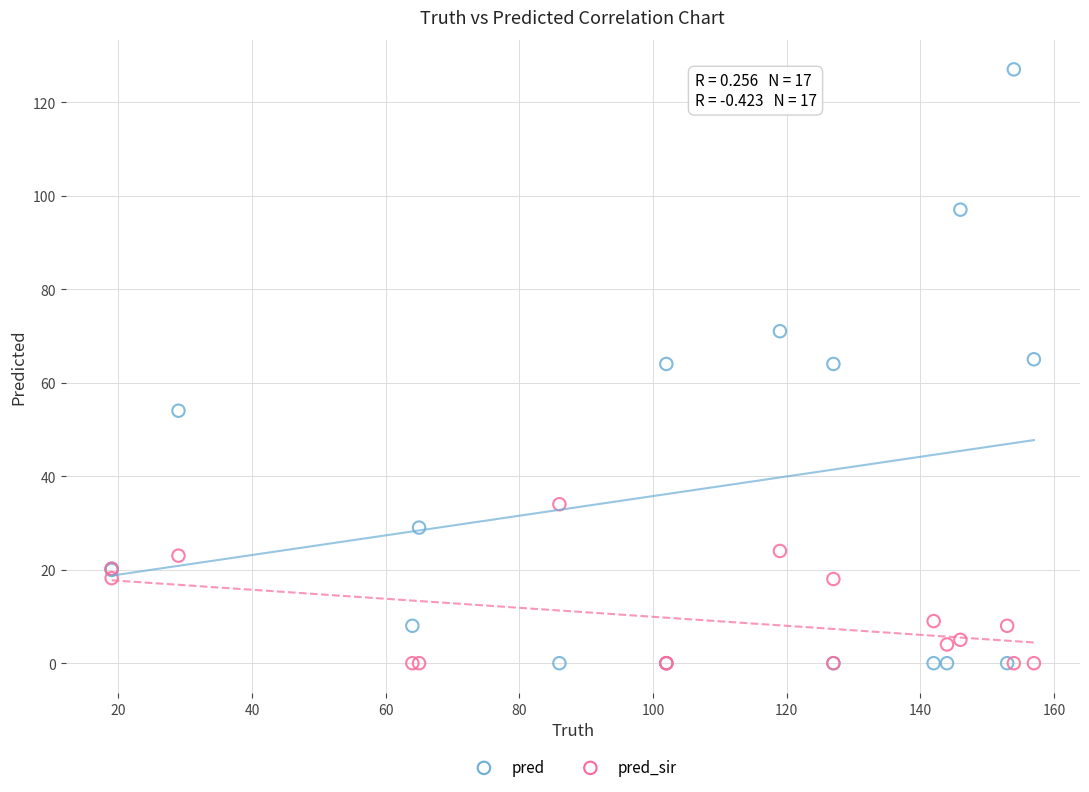

What are all the series names shown in the legend?

pred, pred_sir